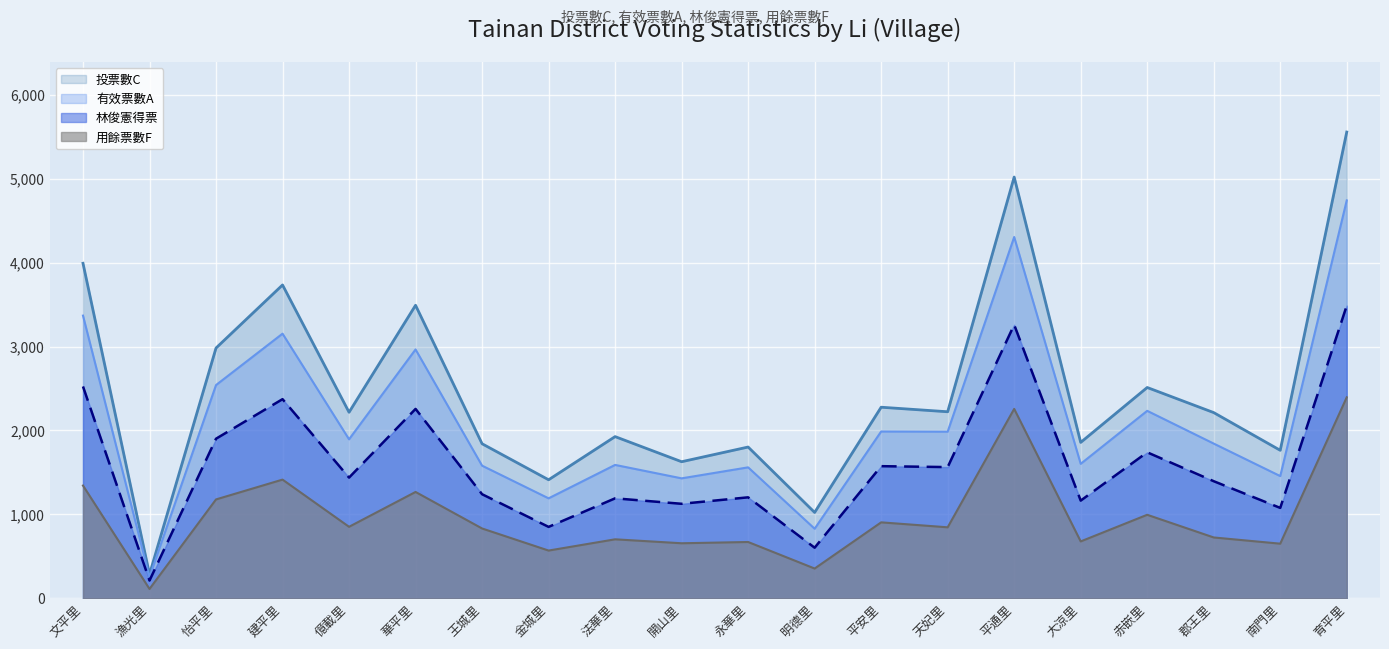

At 郡王里, list the series in order from smallest to largest.

用餘票數F, 林俊憲得票, 有效票數A, 投票數C